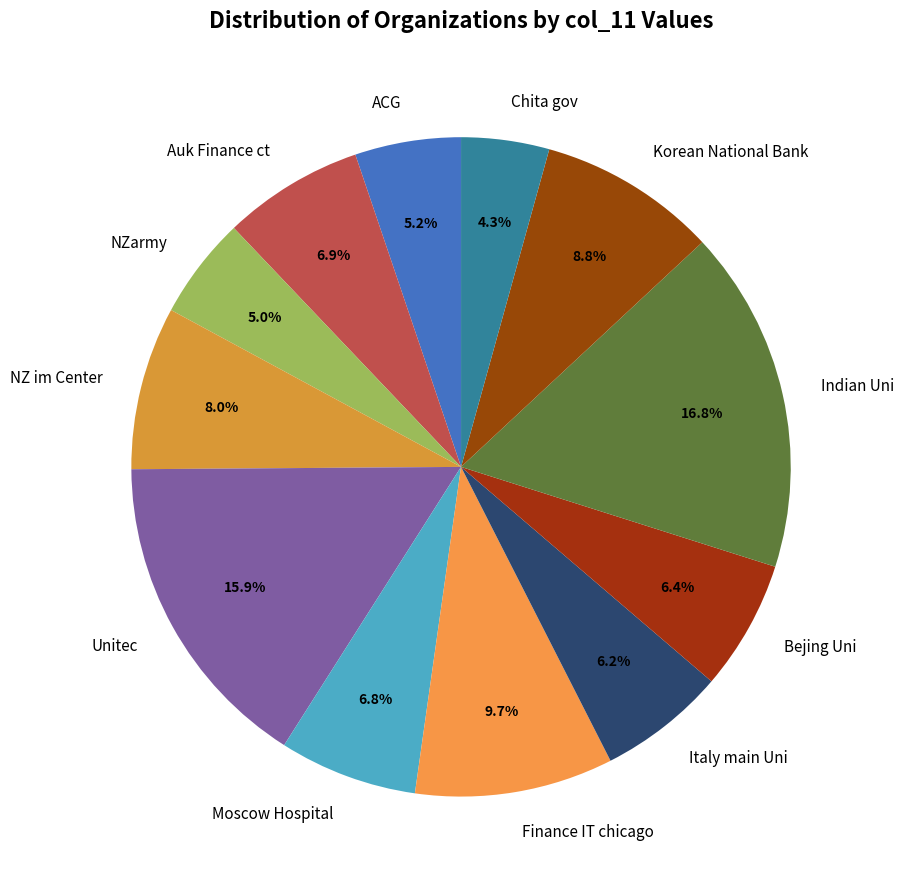

What is the ratio of the value at ACG to the value at Unitec?

0.3